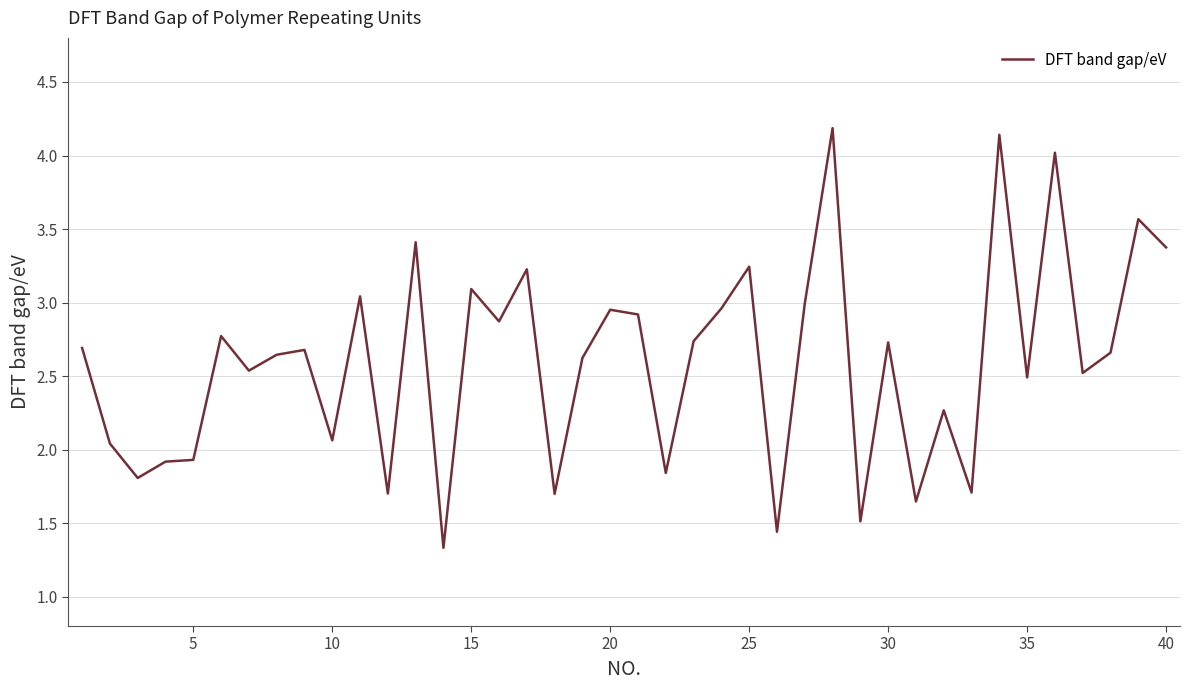

What is the maximum value shown in the chart?

4.2